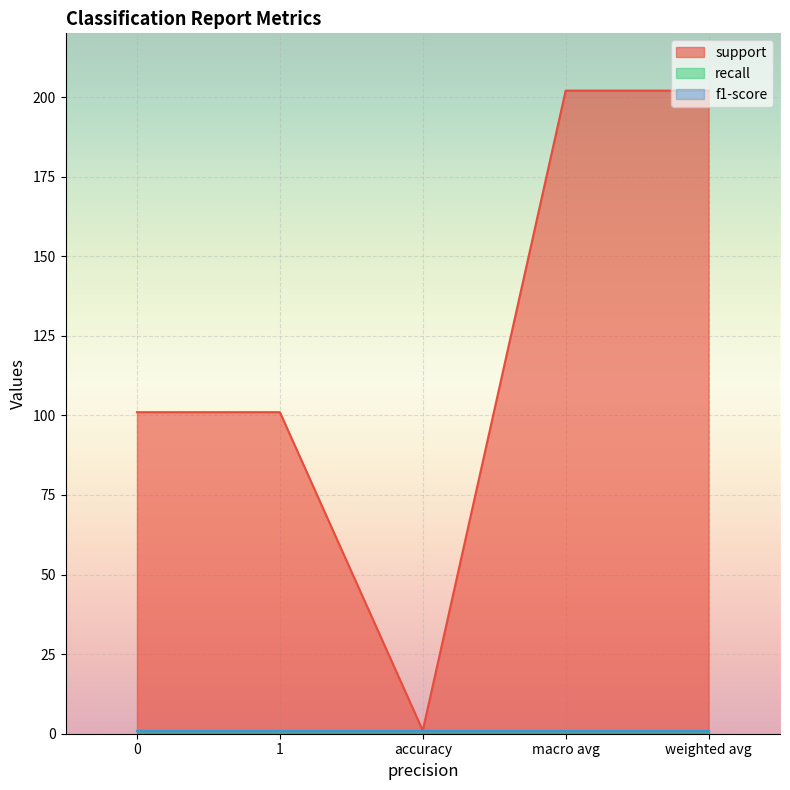

True or false: recall has more than 0 points higher than both neighbors.

False